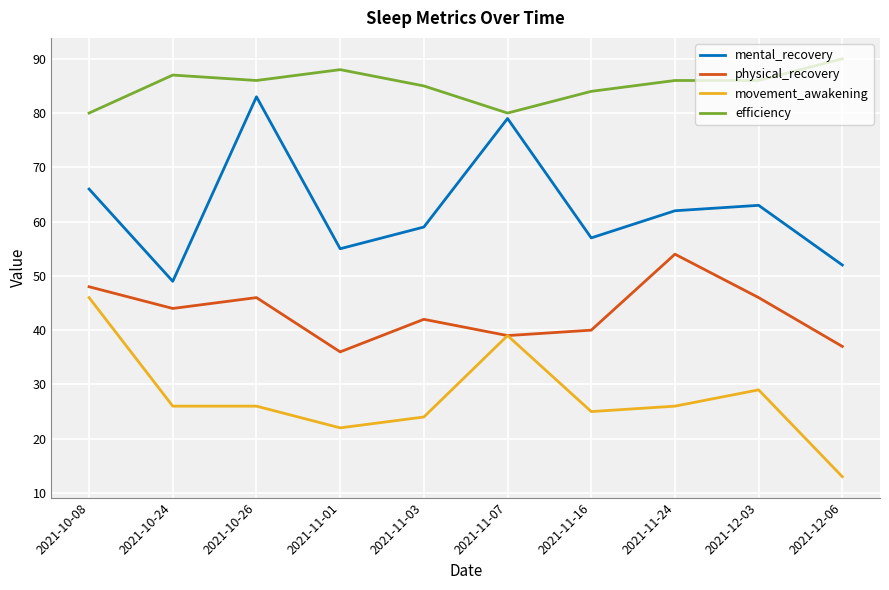

What is the spread (max minus min) of values at 2021-10-08?

34